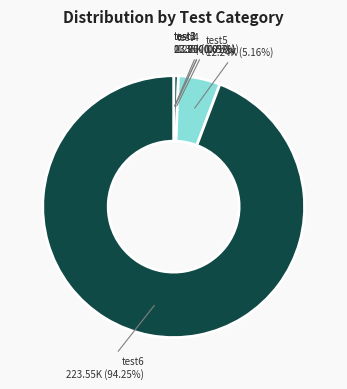

What is the majority slice?

test6